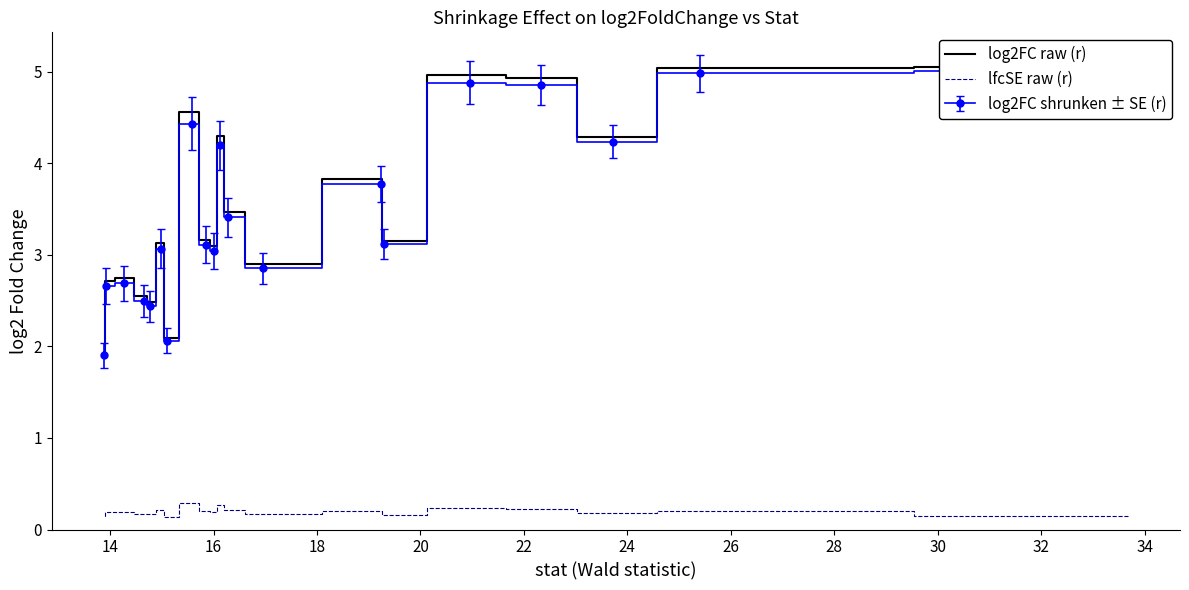

True or false: lfcSE raw (r) and log2FC raw (r) cross at least once.

False